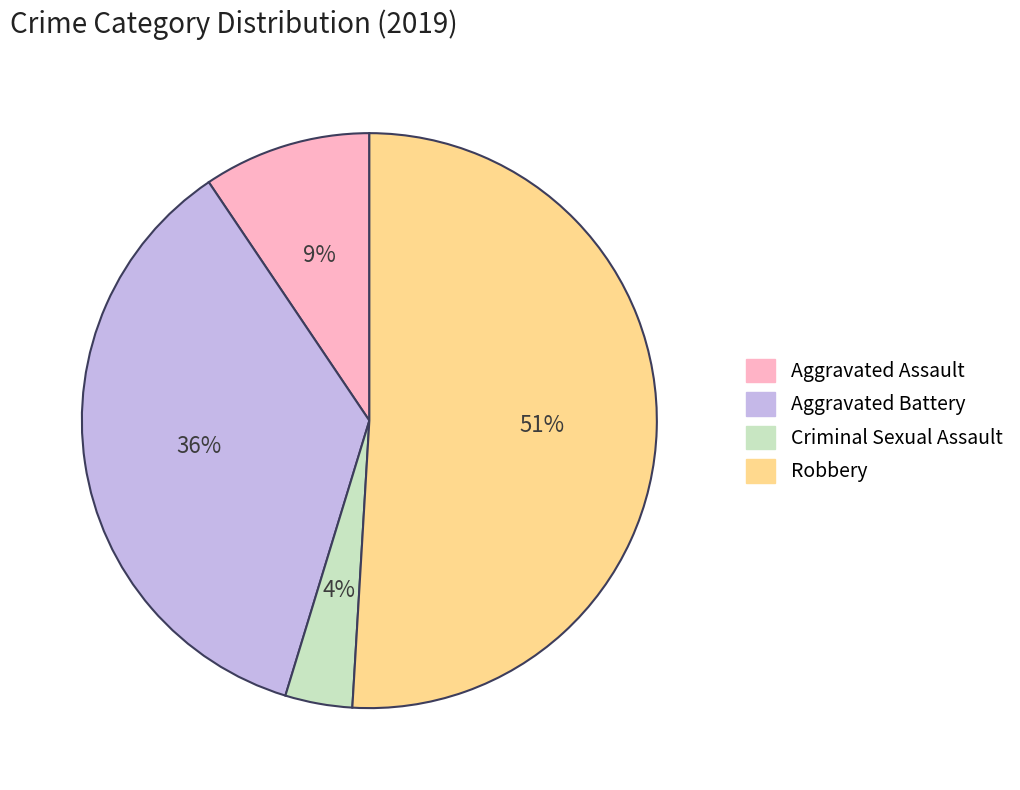

Which category has the biggest portion of the pie?

Robbery